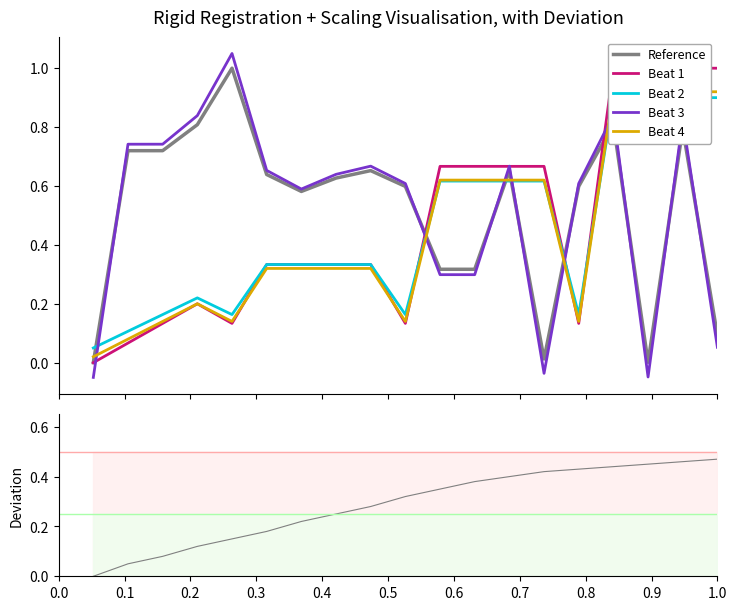

Which series has the largest total across all categories?

Beat 3